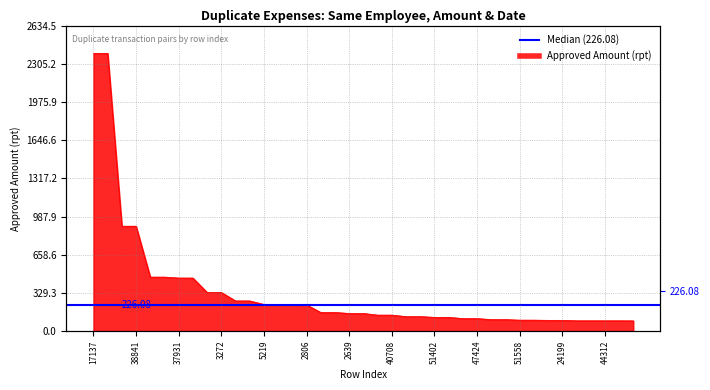

How many data points does each series have?

39